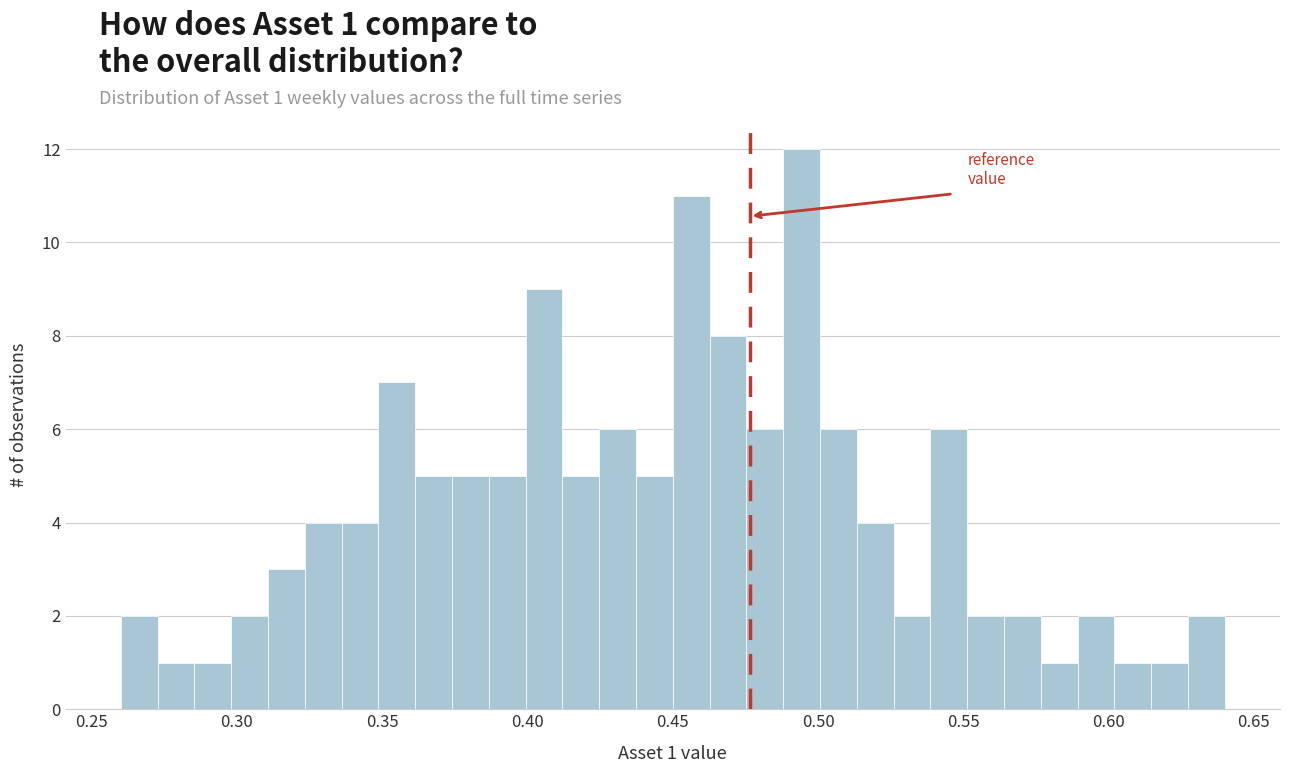

Around what value on the x-axis is the tallest bar? Give the approximate position of its centre, as read against the axis.

0.495